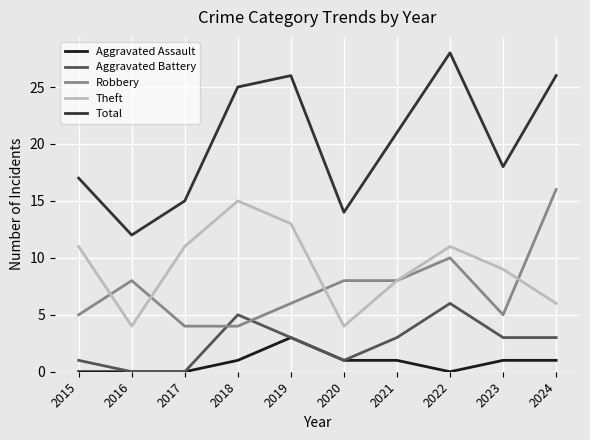

What is the difference between the highest and lowest values at 2019?

23